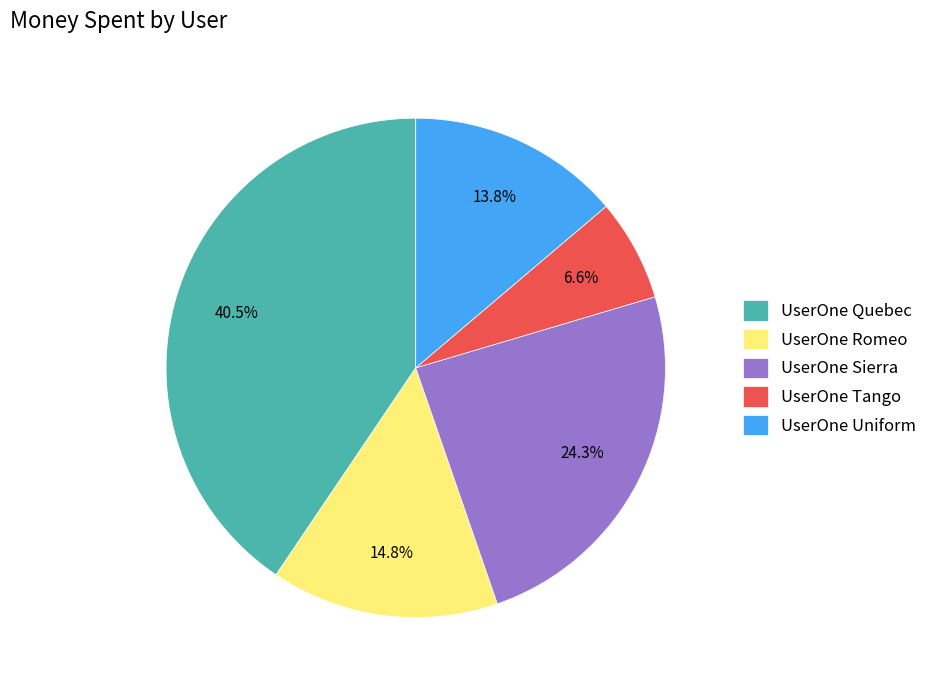

What is the smallest slice in the pie chart?

UserOne Tango